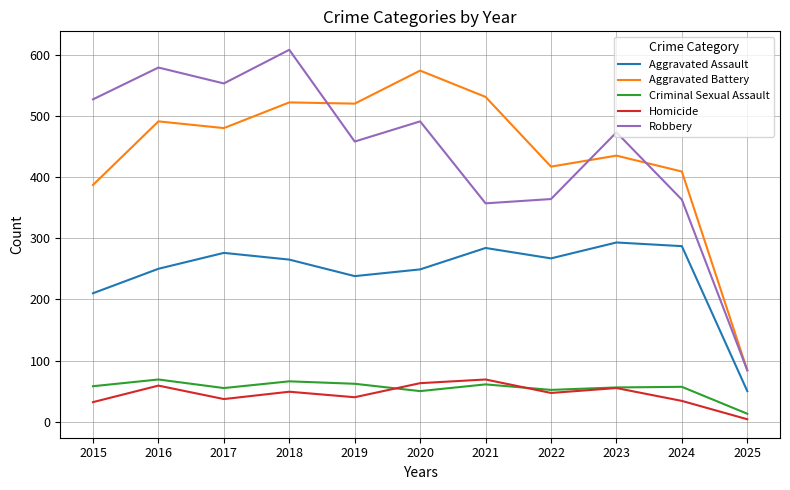

Which series changed the most between 2018 and 2019?

Robbery